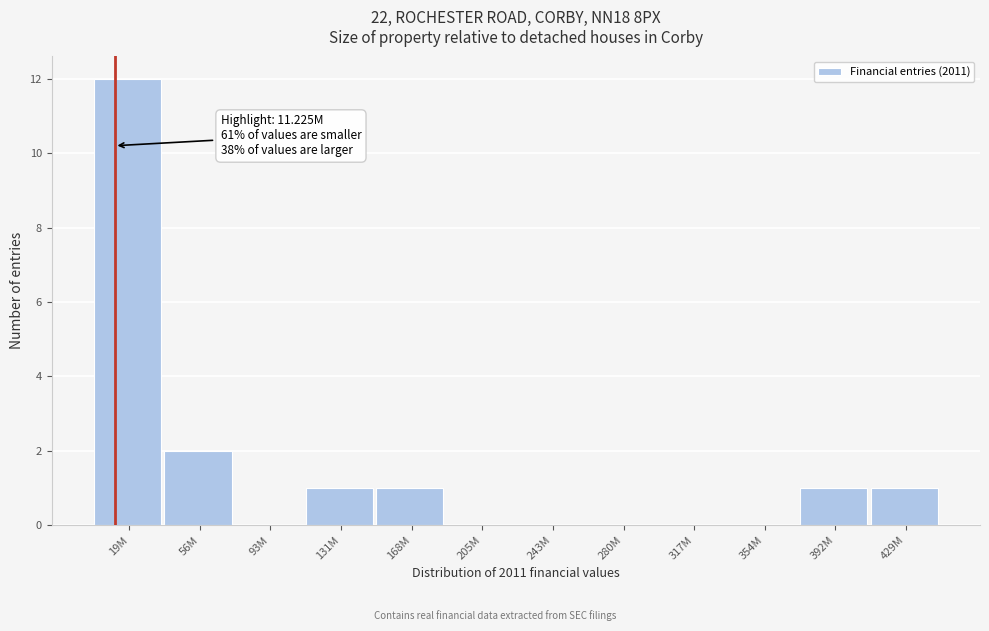

Reading right to left, what are all the values shown in this chart?

429M=1	392M=1	354M=0	317M=0	280M=0	243M=0	205M=0	168M=1	131M=1	93M=0	56M=2	19M=12